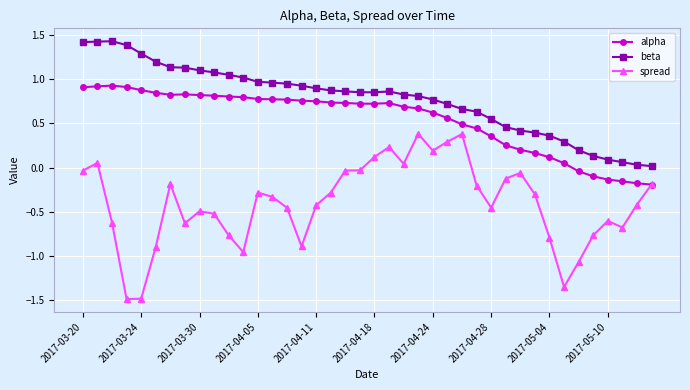

True or false: alpha has more than 1 interior local peaks.

True